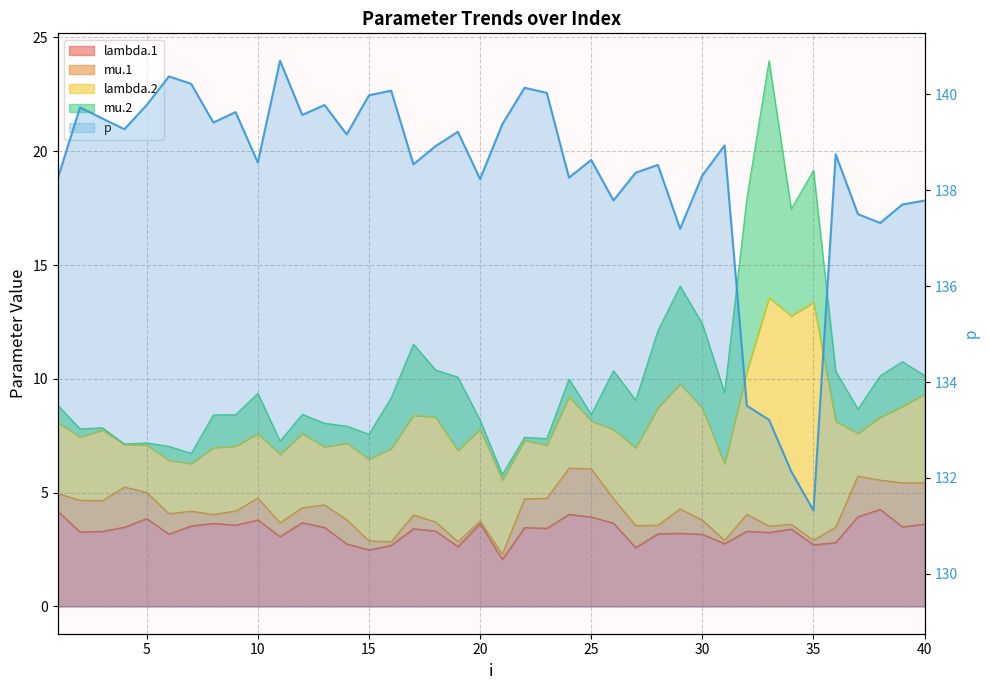

True or false: the data has more than 0 interior local peaks.

True